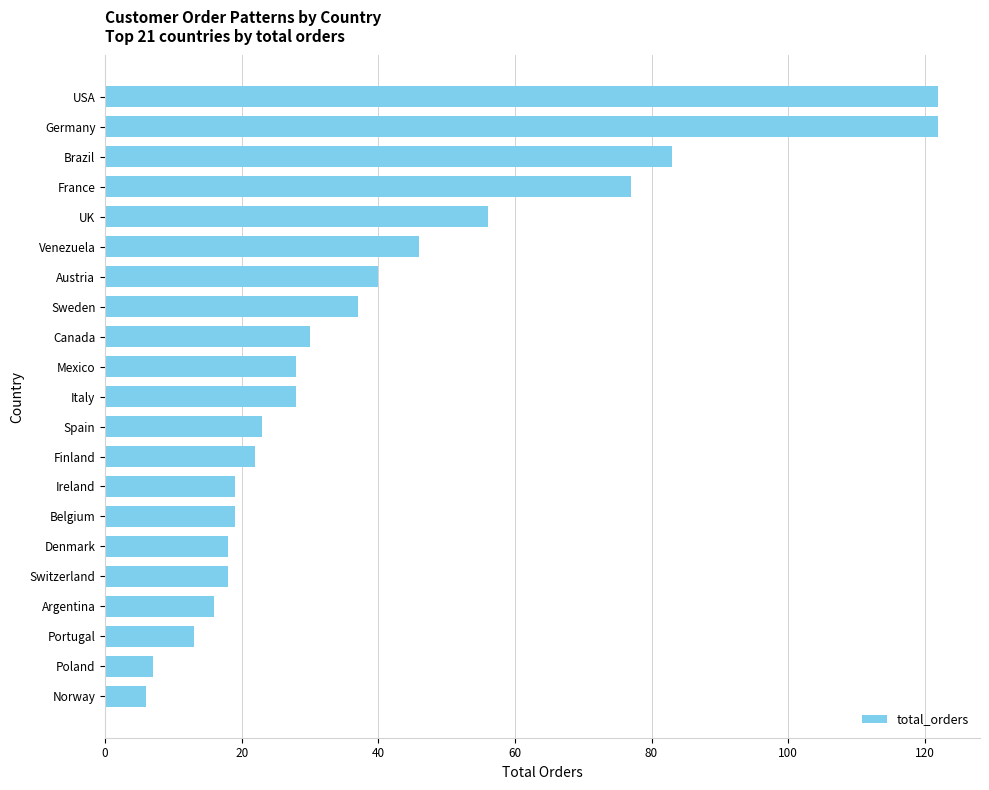

What is the label of the 11th bar from the top?

Italy